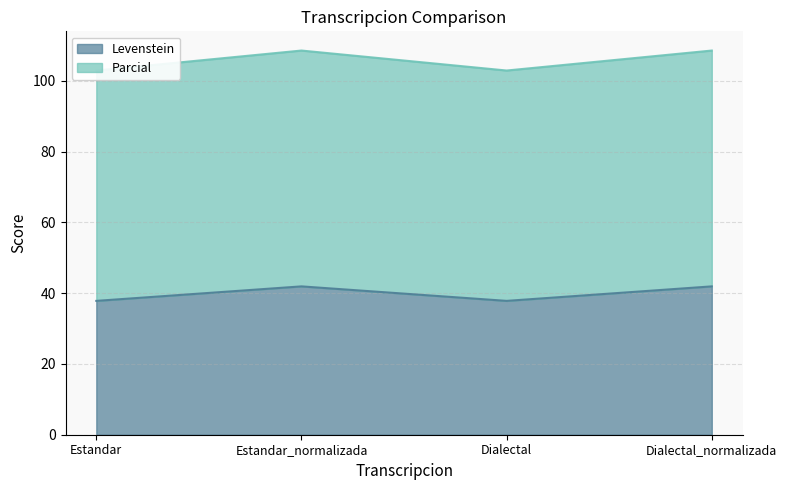

Reading right to left, extract all data points from this chart.

Levenstein: 41.9	37.8	41.9	37.8
Parcial: 108.6	103.0	108.6	103.0